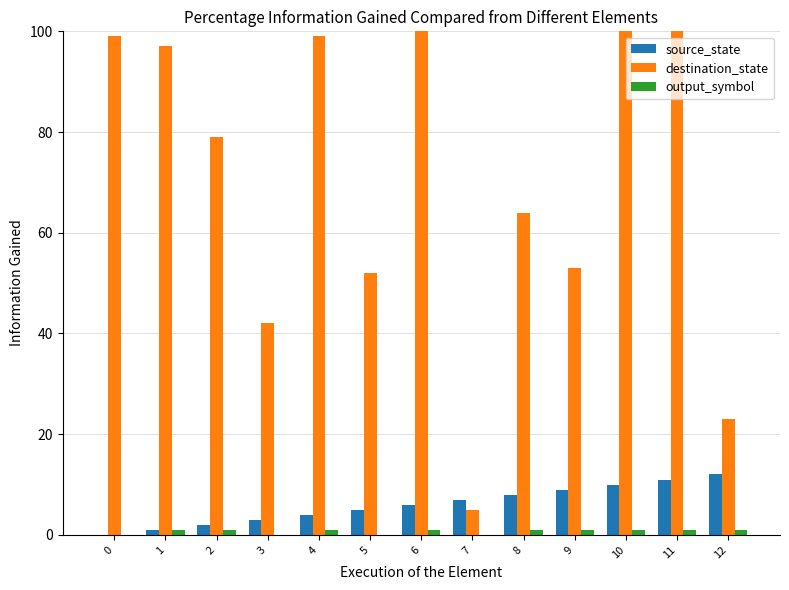

Reading left to right, list all the values displayed in this chart.

source_state: 0	1	2	3	4	5	6	7	8	9	10	11	12
destination_state: 99	97	79	42	99	52	120	5	64	53	124	125	23
output_symbol: 0	1	1	0	1	0	1	0	1	1	1	1	1